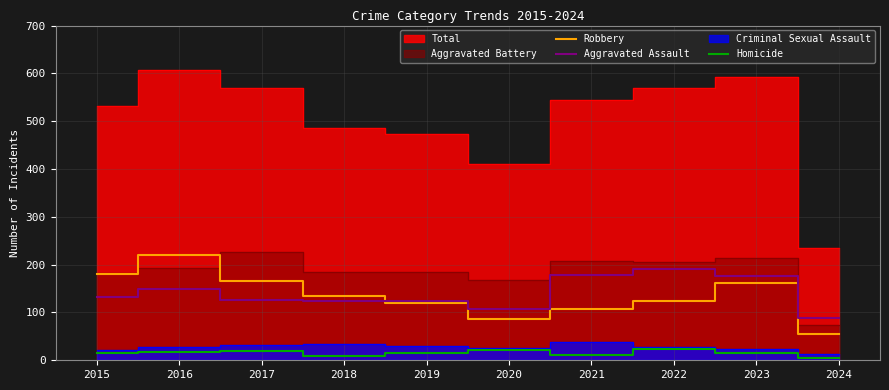

True or false: Aggravated Assault has a value of 124 at 2019.

True